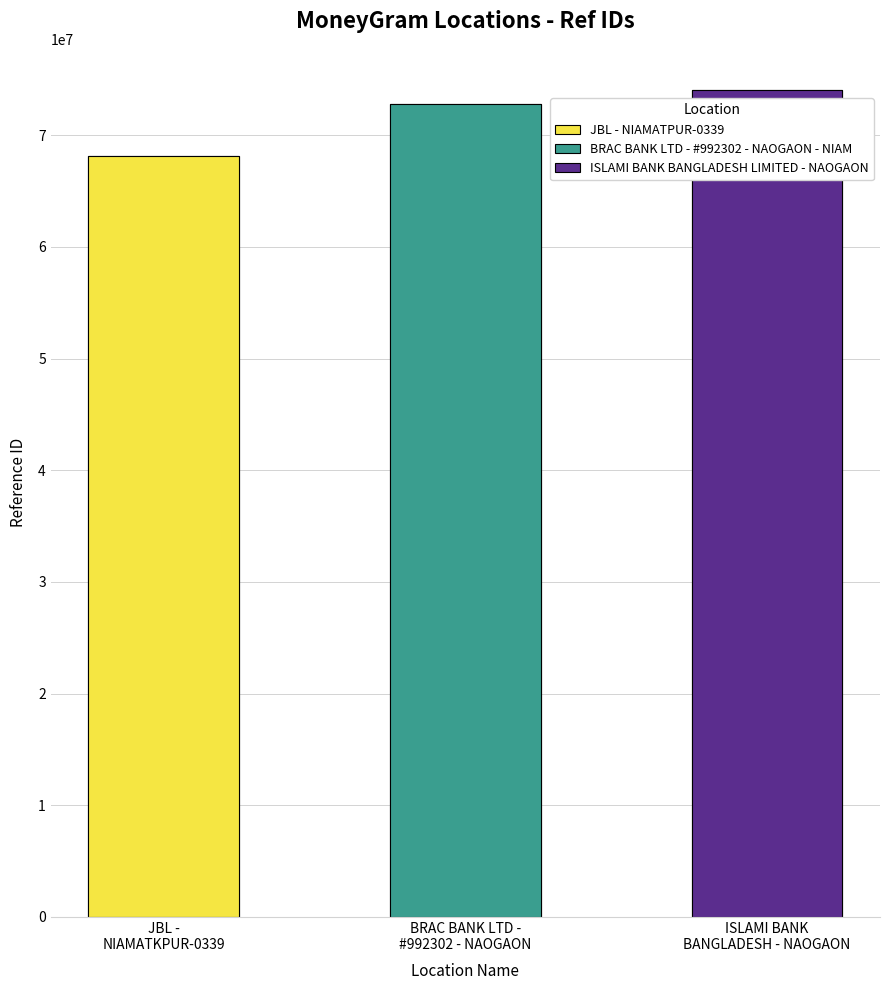

Reading left to right, extract all data points from this chart.

68166177	72811722	74040368